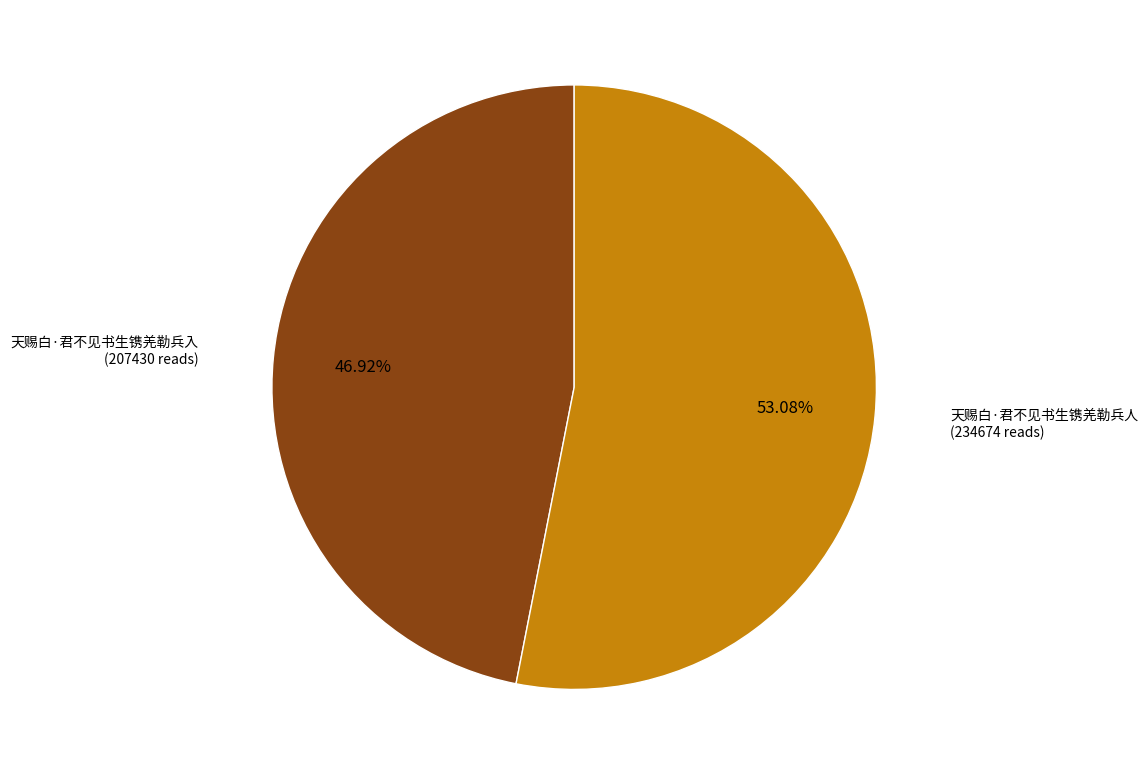

Which has a higher value, 天赐白·君不见书生镌羌勒兵入 or 天赐白·君不见书生镌羌勒兵人?

天赐白·君不见书生镌羌勒兵人